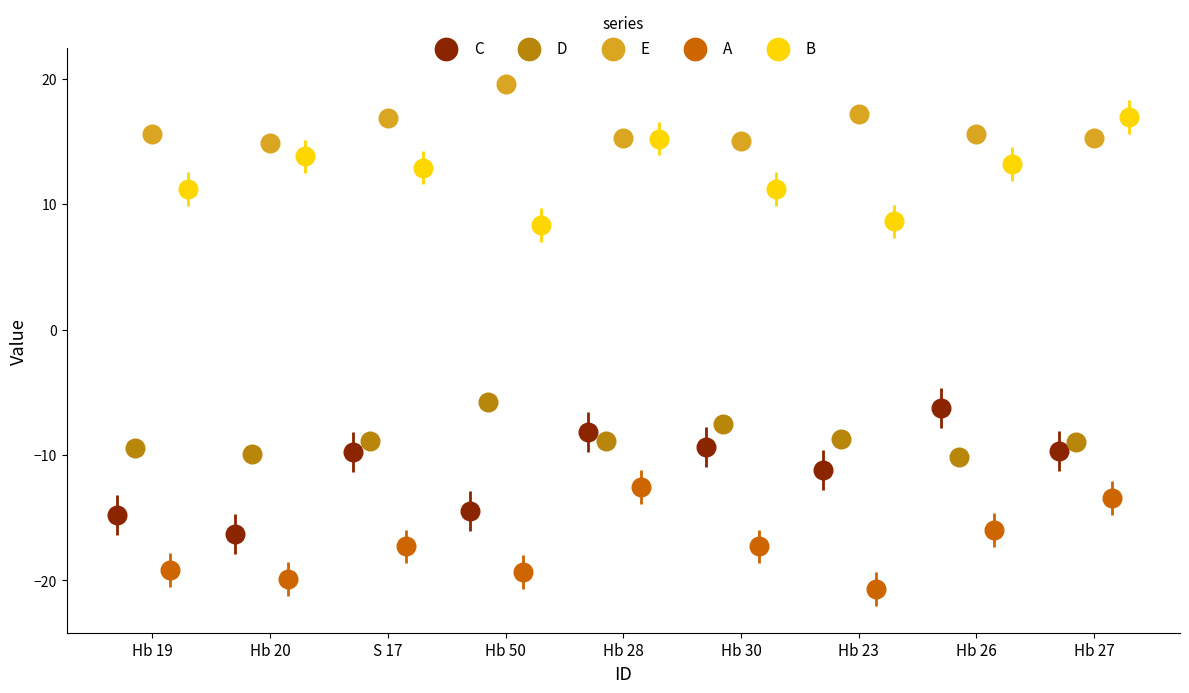

Which series reaches the minimum Y coordinate?

A